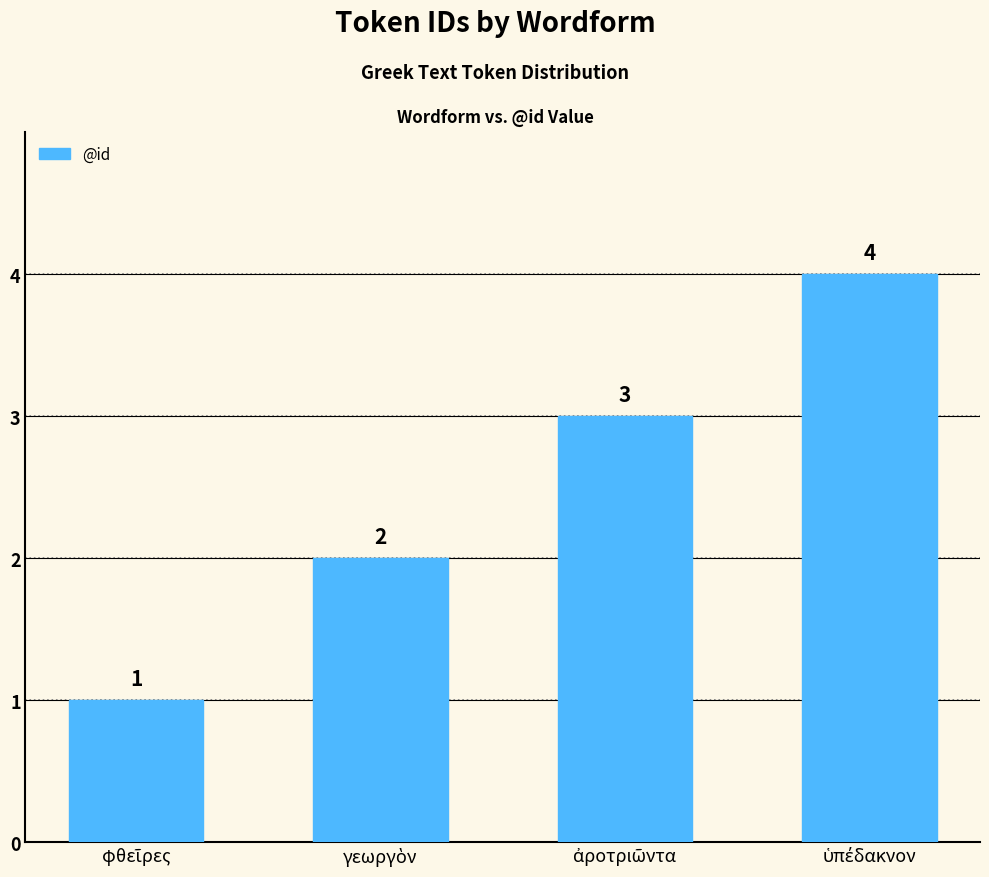

What is the smallest value displayed?

1